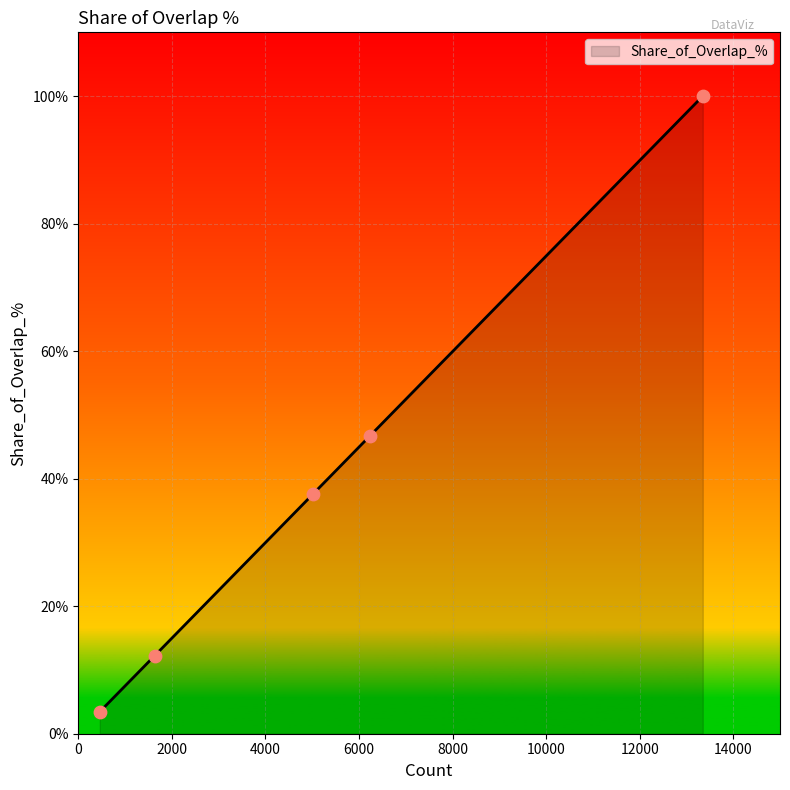

What is the maximum value shown in the chart?

100.0